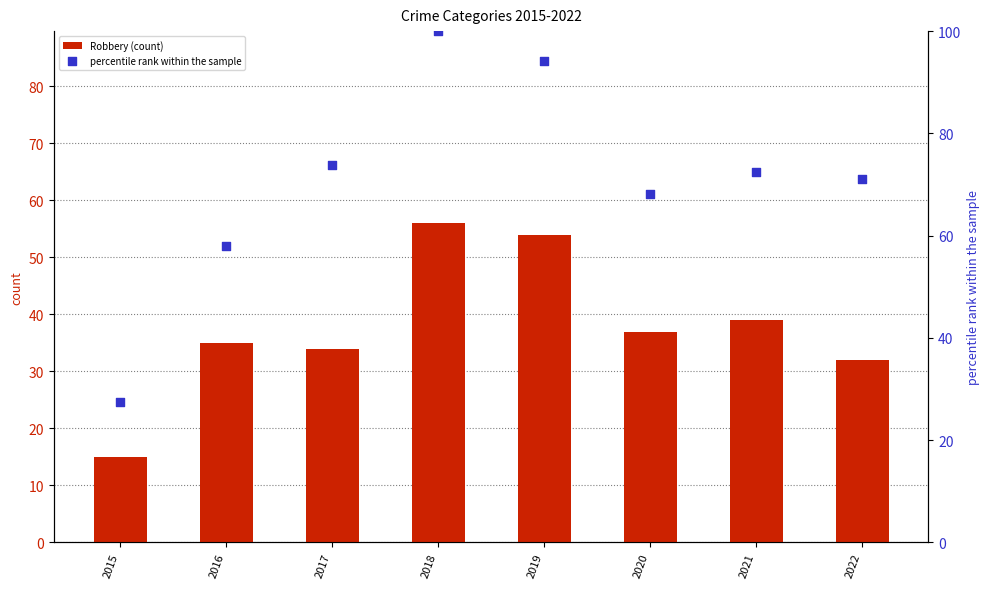

Is the value of percentile rank within the sample at 2017 greater than the value of Robbery (count) at 2022?

Yes